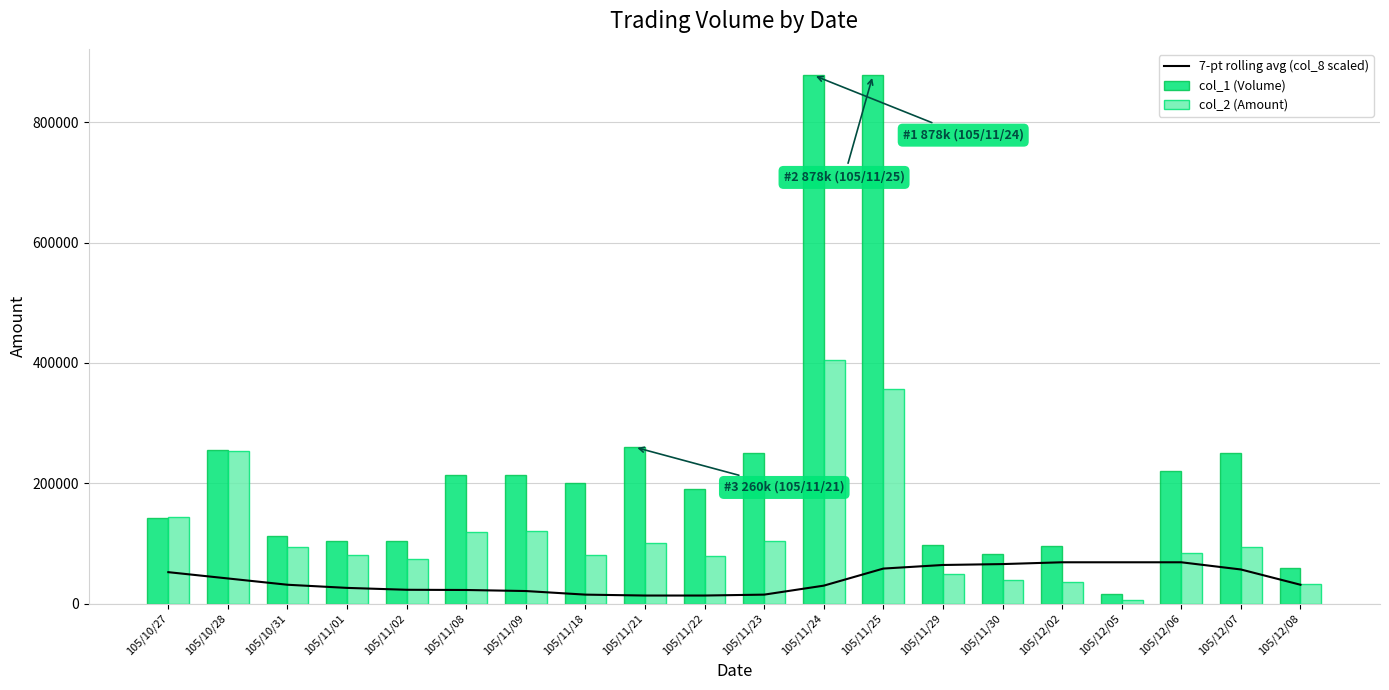

What is the maximum value for col_2 (Amount)?

405620